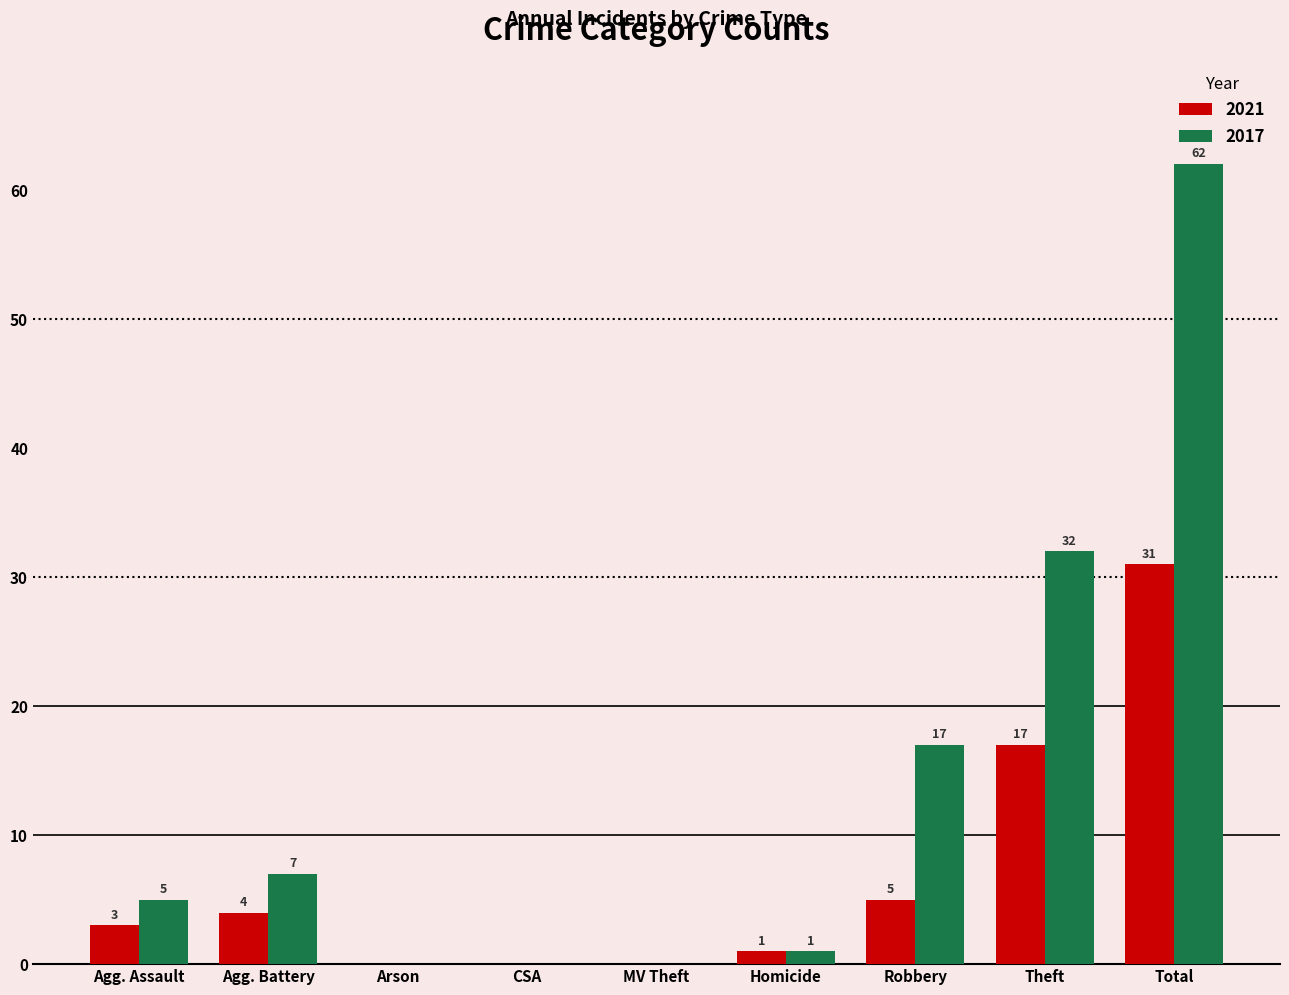

Reading right to left, list all the values displayed in this chart.

2021: 31	17	5	1	0	0	0	4	3
2017: 62	32	17	1	0	0	0	7	5